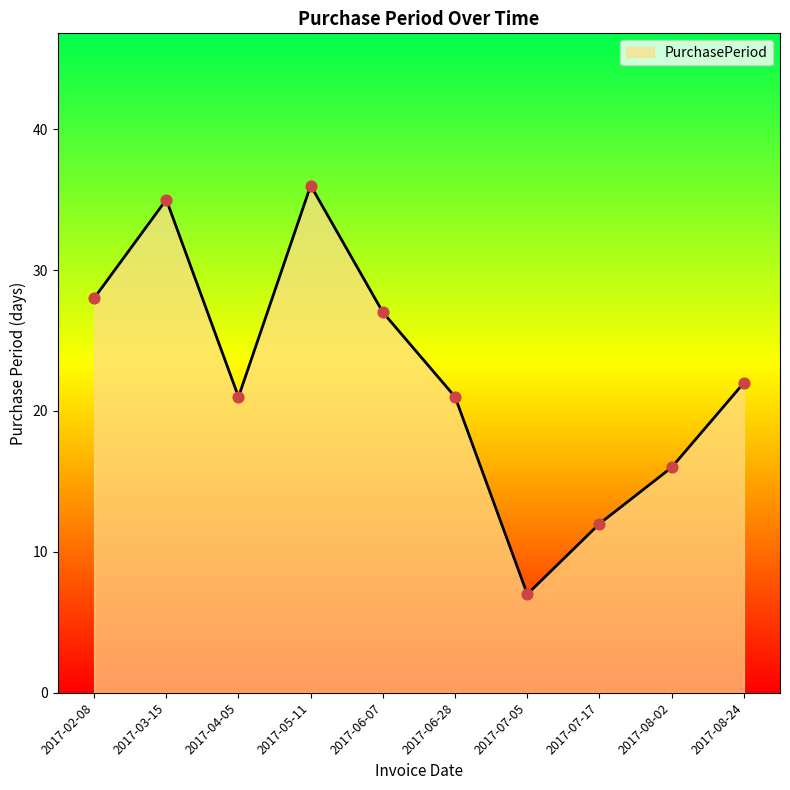

What is the change in value from 2017-03-15 to 2017-04-05?

-14